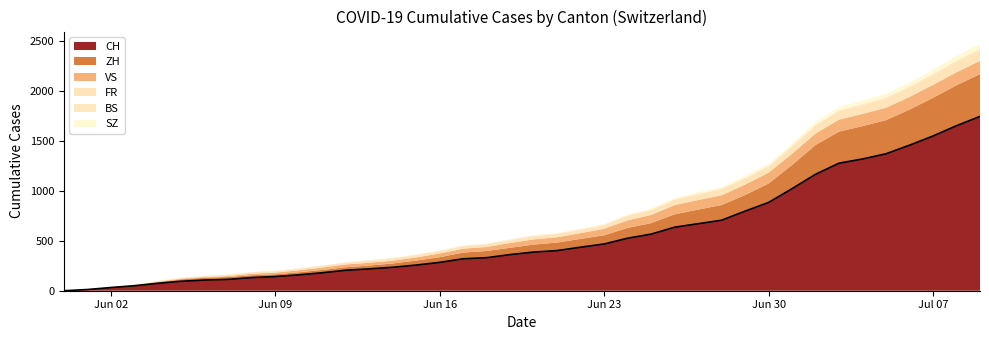

True or false: BS has more than 0 points higher than both neighbors.

False